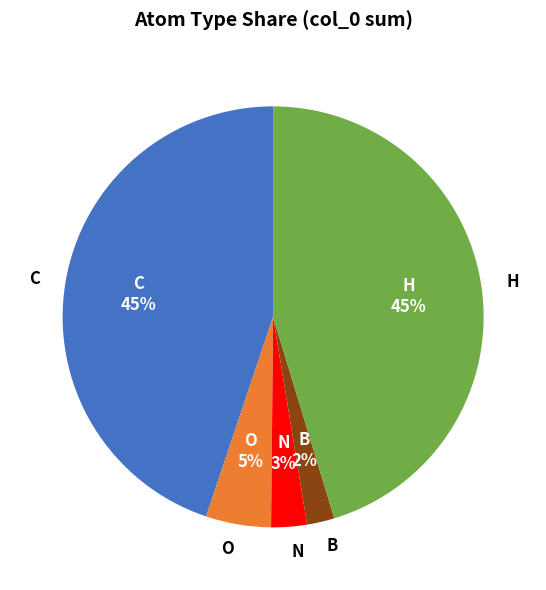

How many slices are in this pie chart?

5